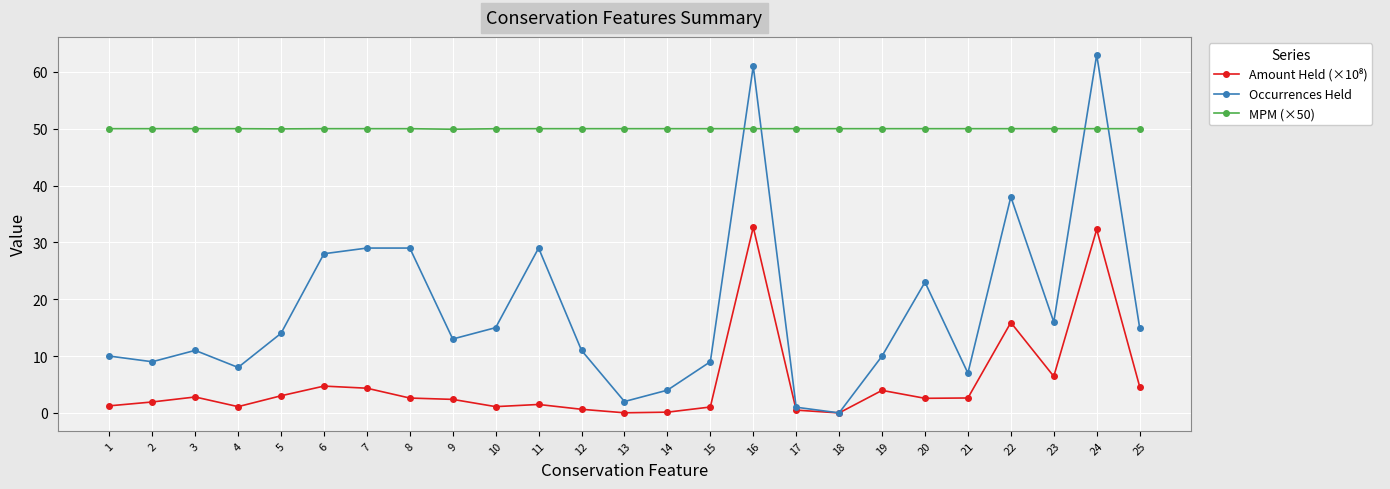

How many values in the Occurrences Held series are below 13?

12